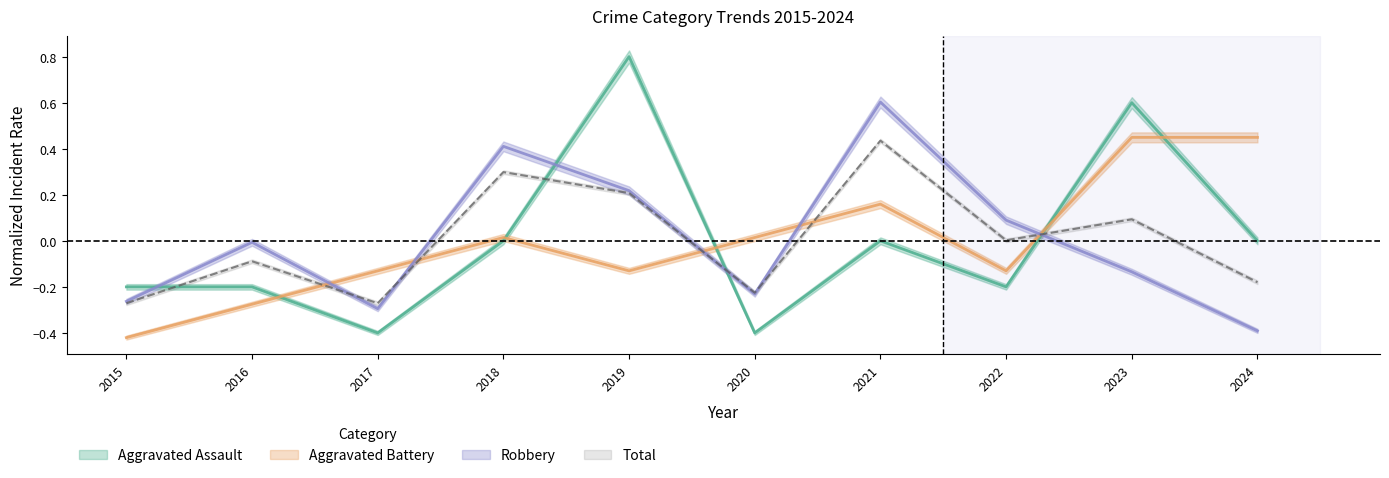

Reading left to right, list all the values displayed in this chart.

Aggravated Assault: -0.2	-0.2	-0.4	0.0	0.8	-0.4	0.0	-0.2	0.6	0.0
Aggravated Battery: -0.4	-0.3	-0.1	0.0	-0.1	0.0	0.2	-0.1	0.4	0.4
Robbery: -0.3	-0.0	-0.3	0.4	0.2	-0.2	0.6	0.1	-0.1	-0.4
Total: -0.3	-0.1	-0.3	0.3	0.2	-0.2	0.4	0.0	0.1	-0.2